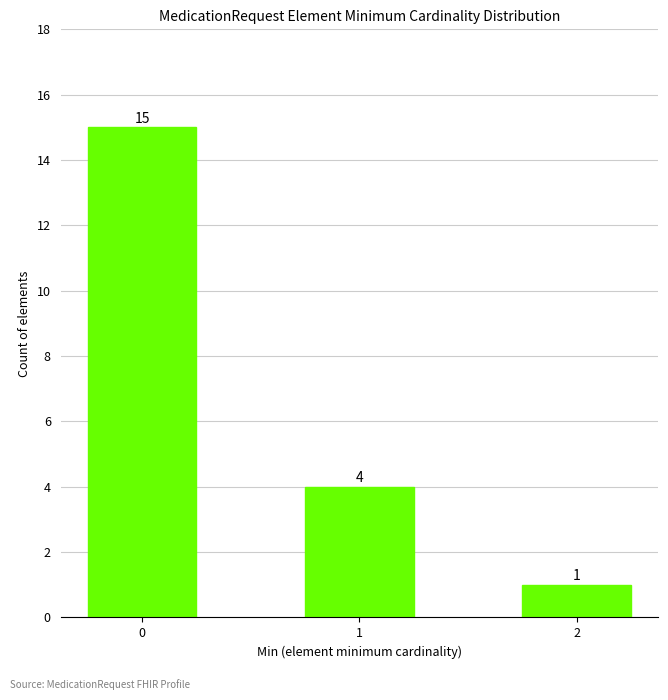

Reading left to right, what are all the values shown in this chart?

15	4	1